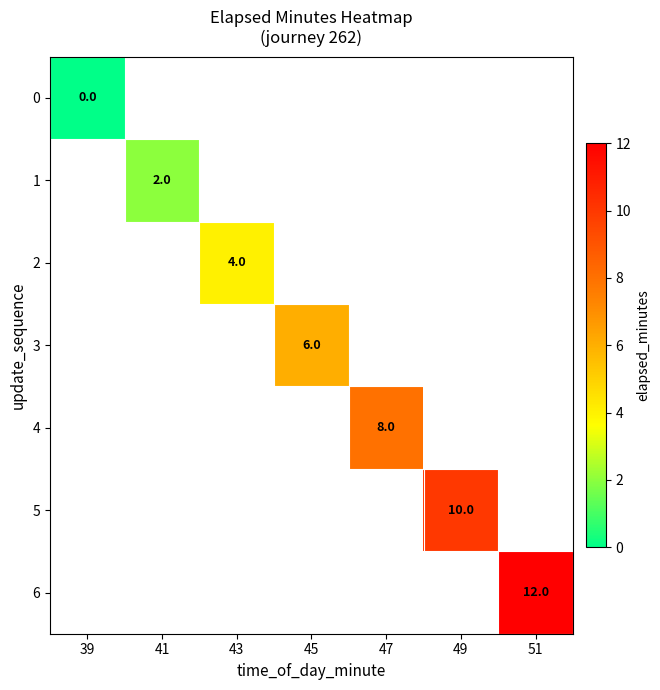

Which has a higher value, 45 or 47?

47